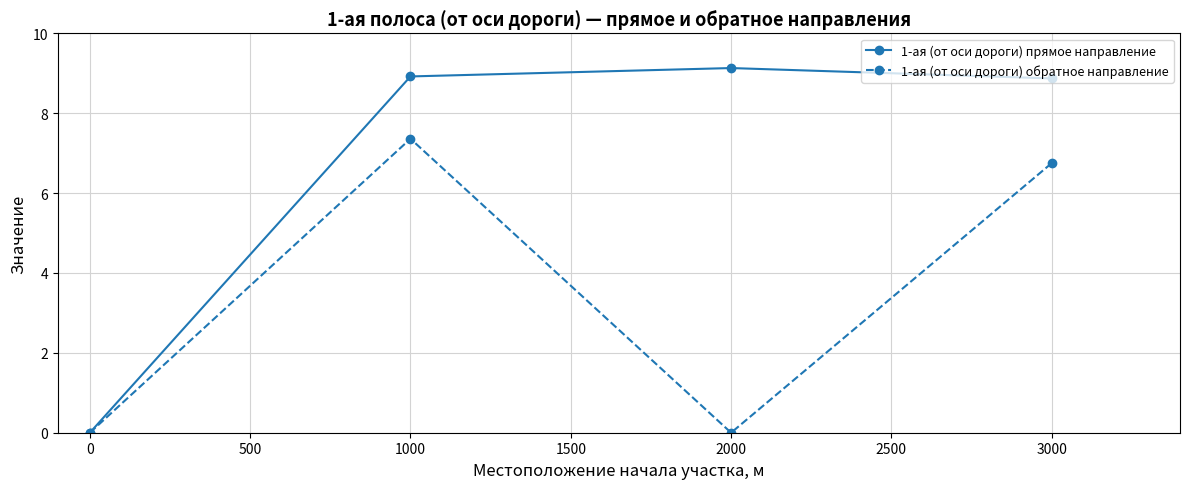

At which category does the chart reach its peak across all series?

2000